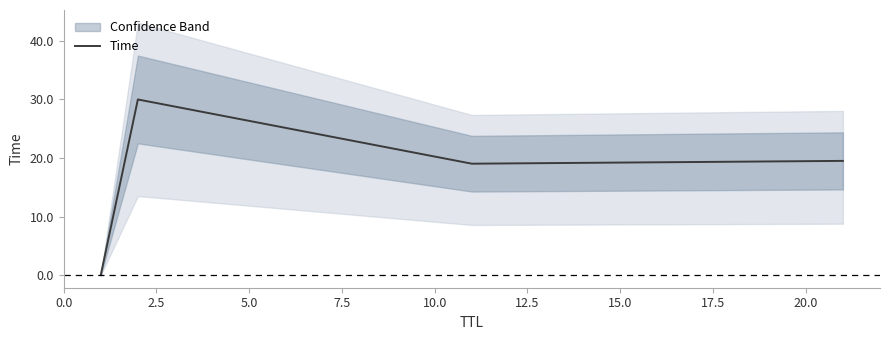

What is the maximum value shown in the chart?

30.0